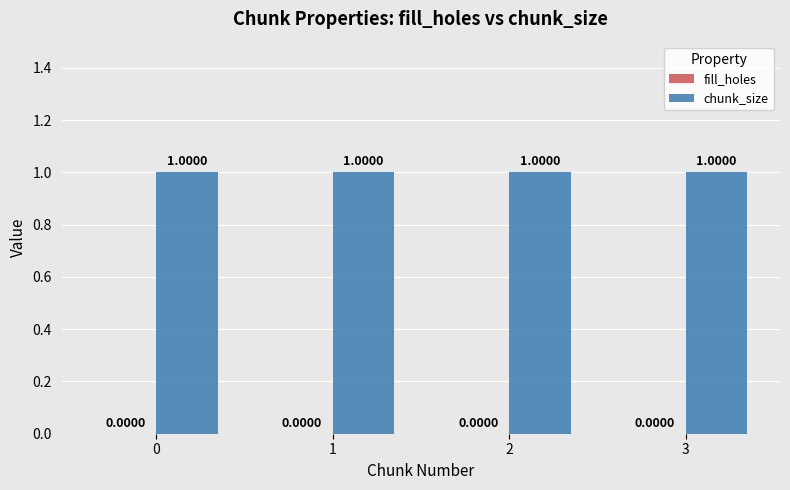

At how many categories does at least one series exceed 0?

4